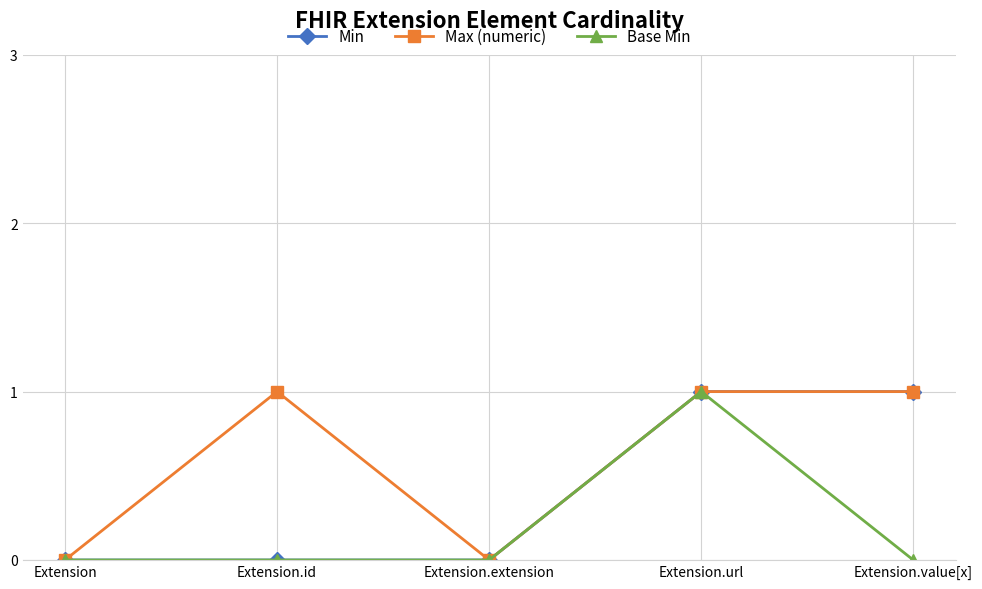

What is the greatest value displayed?

1